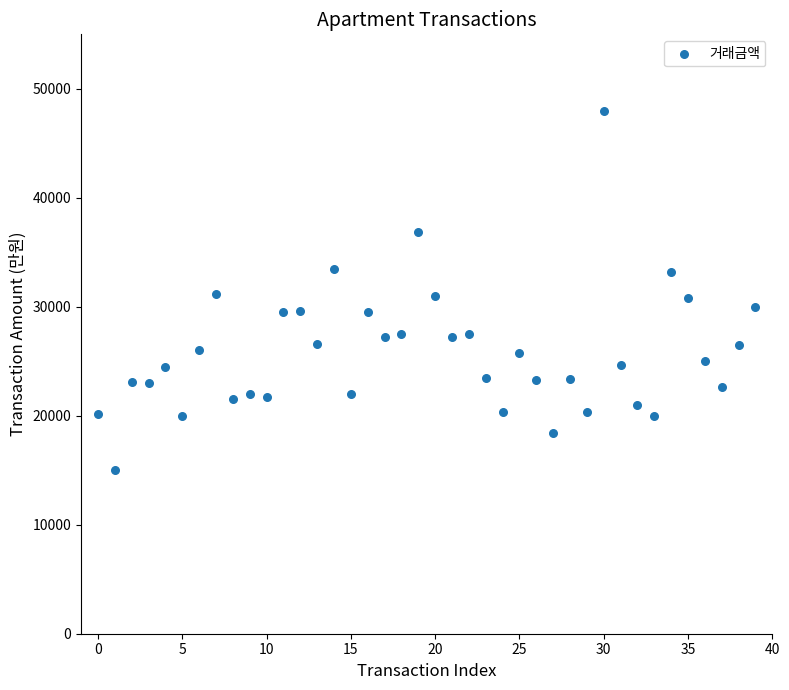

What is the range of Y values (max minus min)?

33000